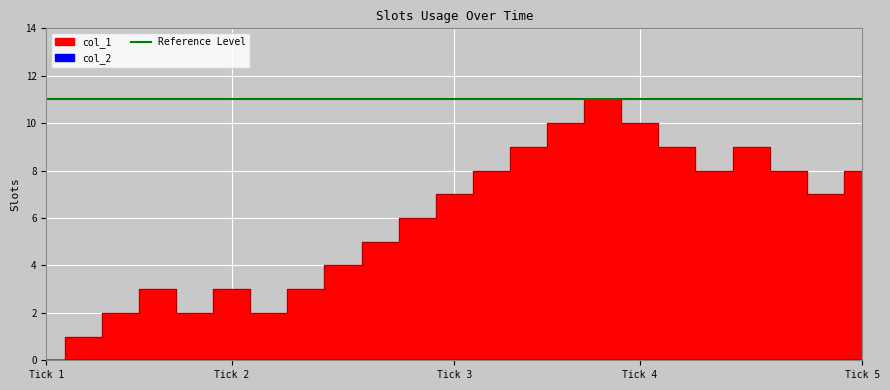

How many lines are shown in the chart?

1